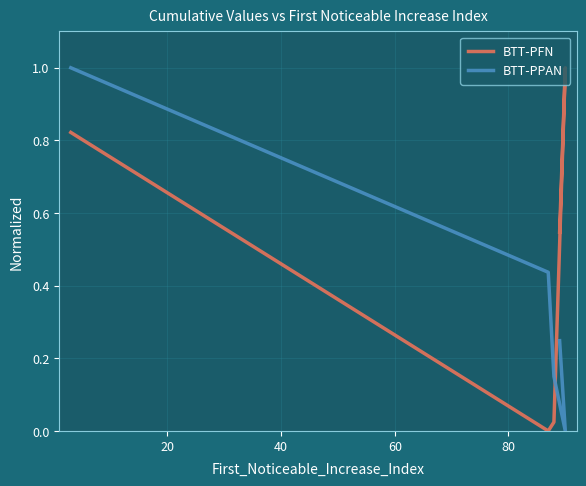

What is the value of the BTT-PPAN point at the 2nd from the left?

0.4